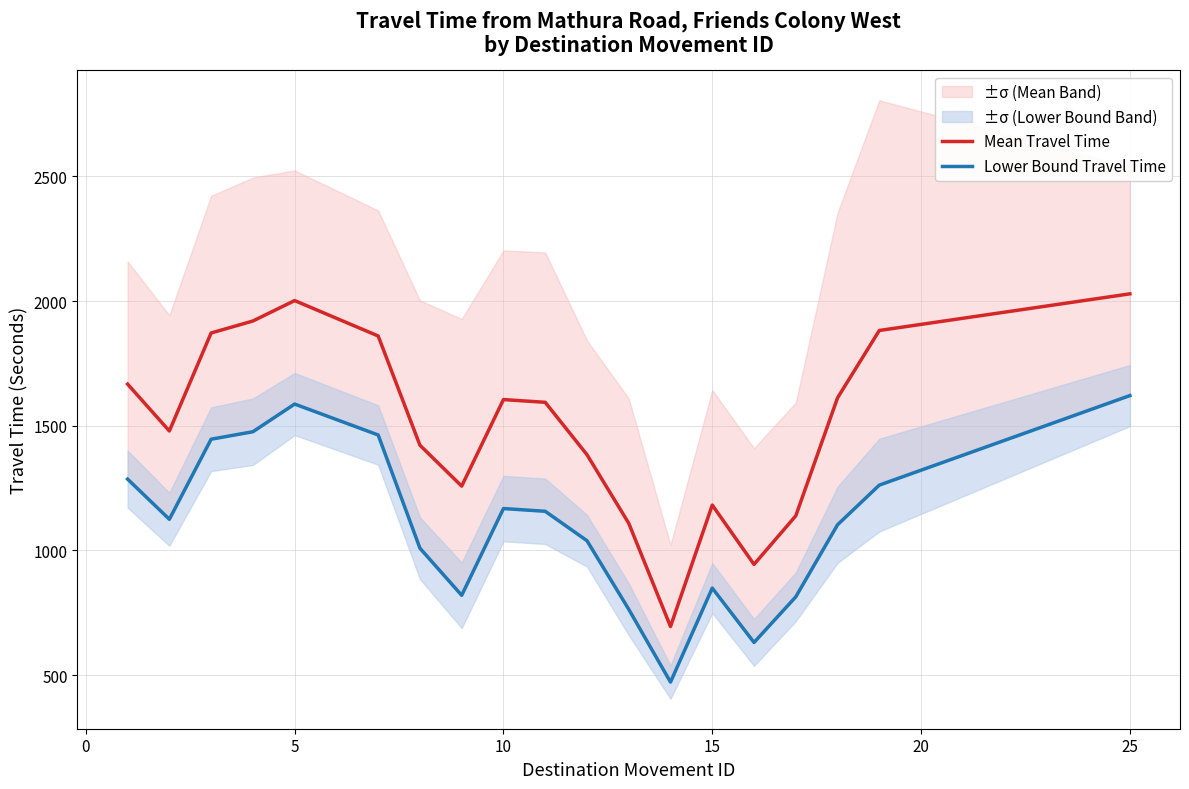

Is the value of Mean Travel Time at 20 greater than the value of Lower Bound Travel Time at 13?

Yes